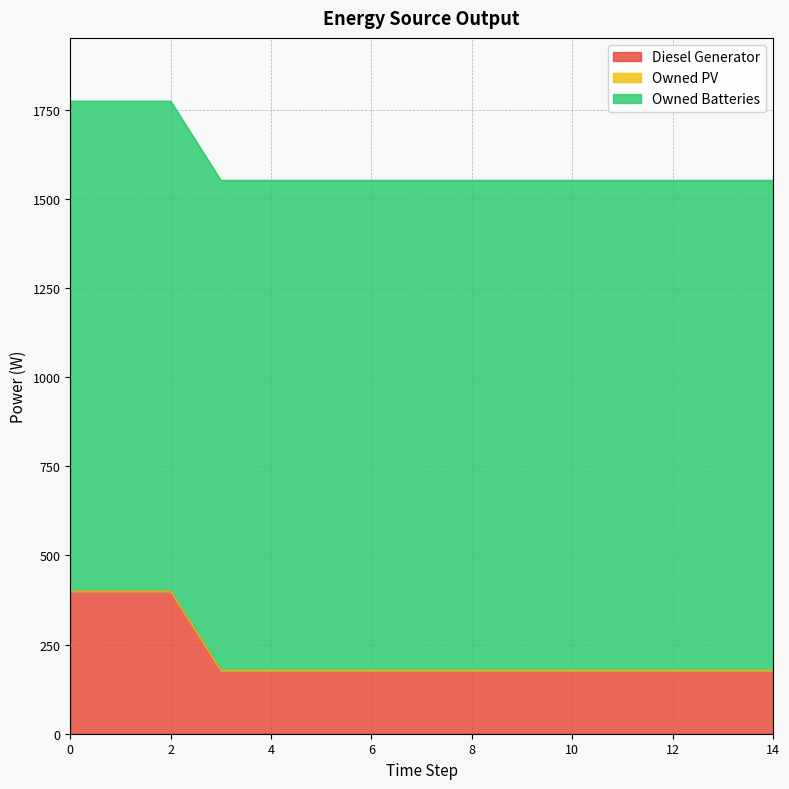

What is the value of the Owned Batteries point at the 11th from the left?

1374